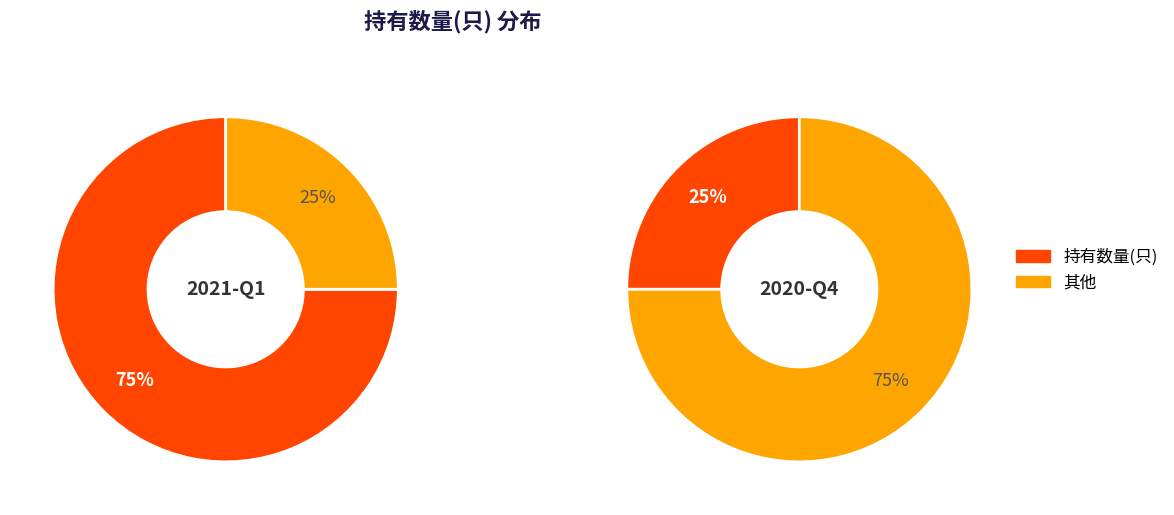

Rank the categories by value from highest to lowest.

2021-Q1, 2020-Q4